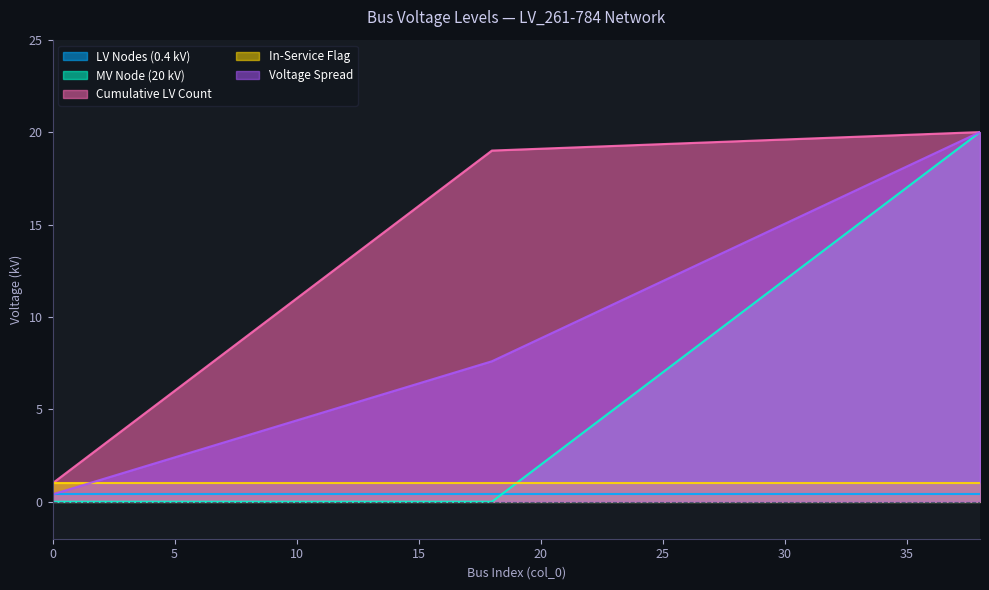

Which series has the largest range (max minus min)?

MV Node (20 kV)